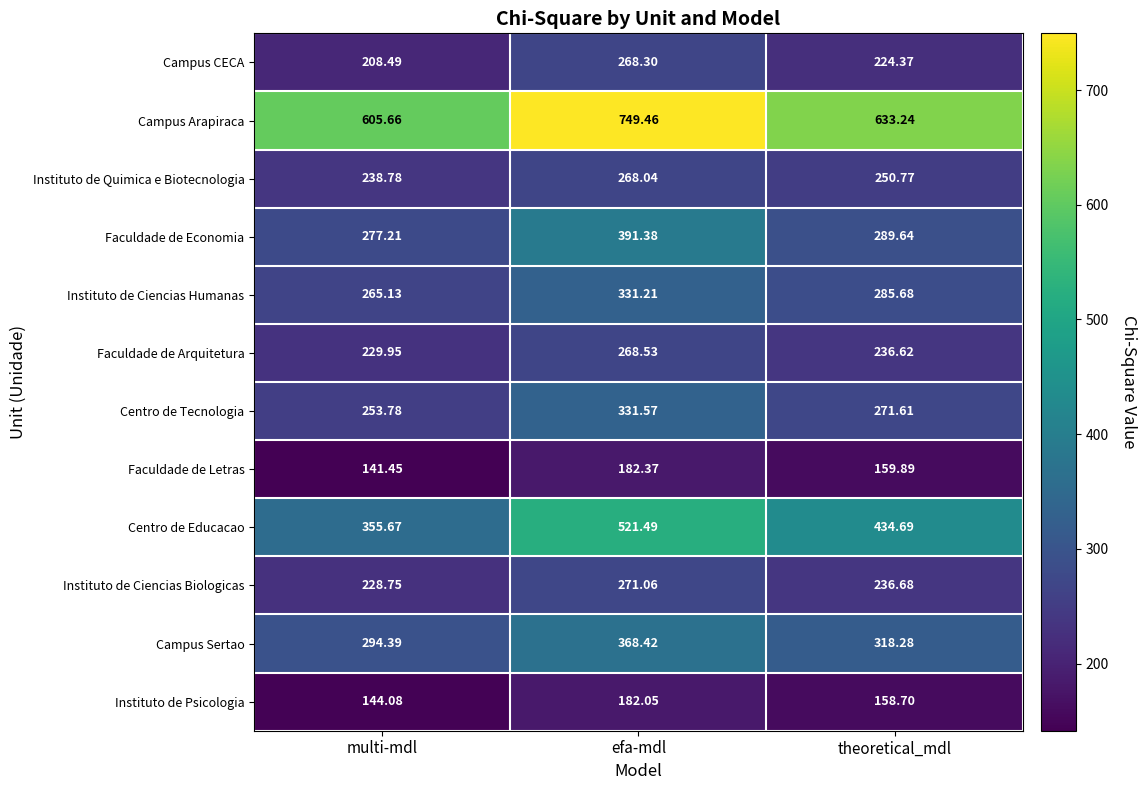

At which category is the sum across all series the highest?

efa-mdl